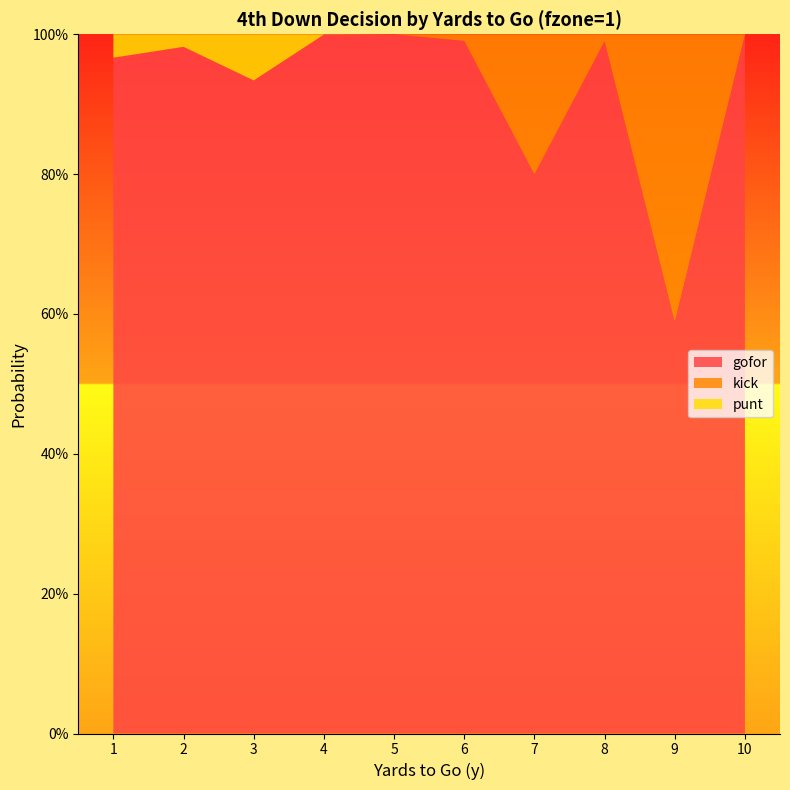

Reading left to right, extract all data points from this chart.

punt: 1=0.0	2=0.0	3=0.1	4=0.0	5=0.0	6=0.0	7=0.0	8=0.0	9=0.0	10=0.0
kick: 1=0.0	2=0.0	3=0.0	4=0.0	5=0.0	6=0.0	7=0.2	8=0.0	9=0.4	10=0.0
gofor: 1=1.0	2=1.0	3=0.9	4=1.0	5=1.0	6=1.0	7=0.8	8=1.0	9=0.6	10=1.0